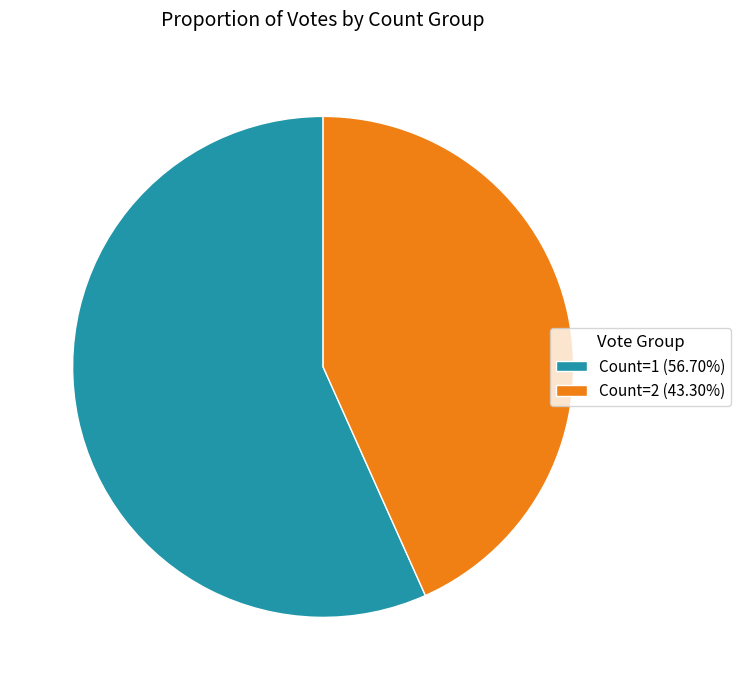

Combined, do Count=2 (43.30%) and Count=1 (56.70%) account for over 50%?

Yes